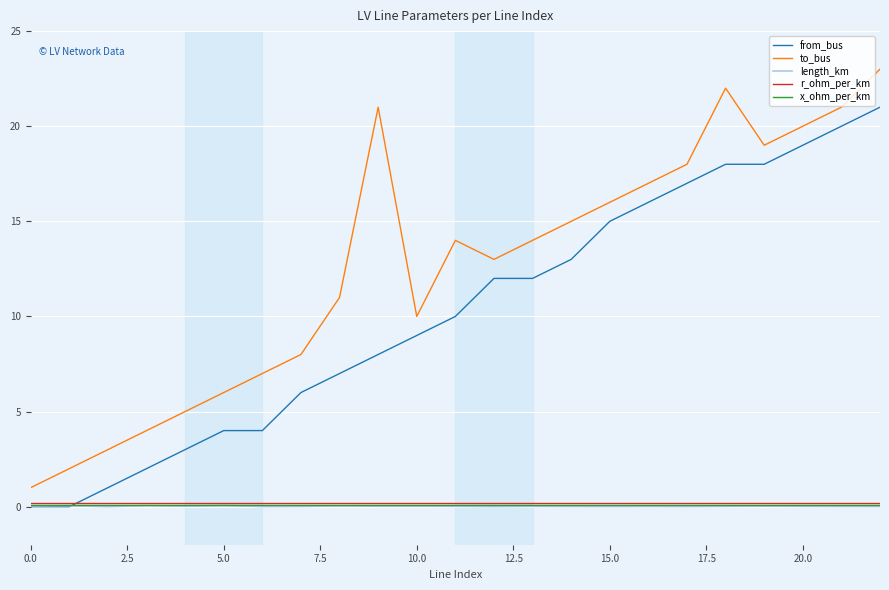

True or false: from_bus and to_bus intersect in this chart.

False